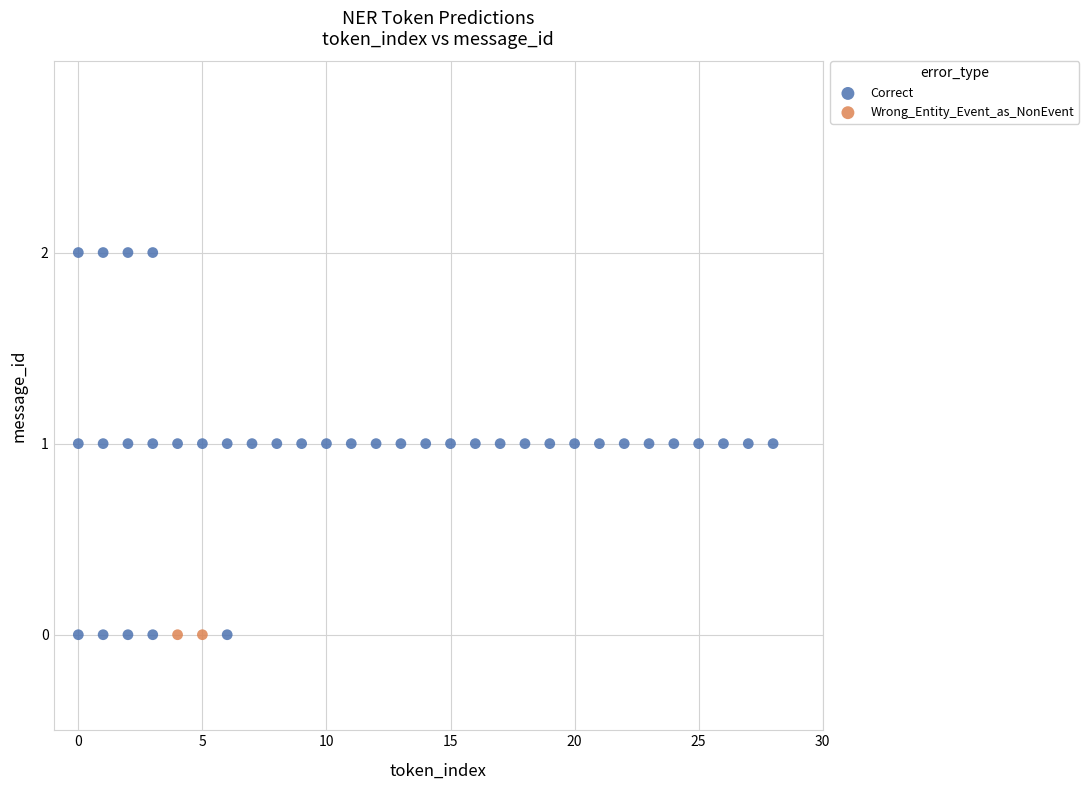

What are all the series names shown in the legend?

Correct, Wrong_Entity_Event_as_NonEvent